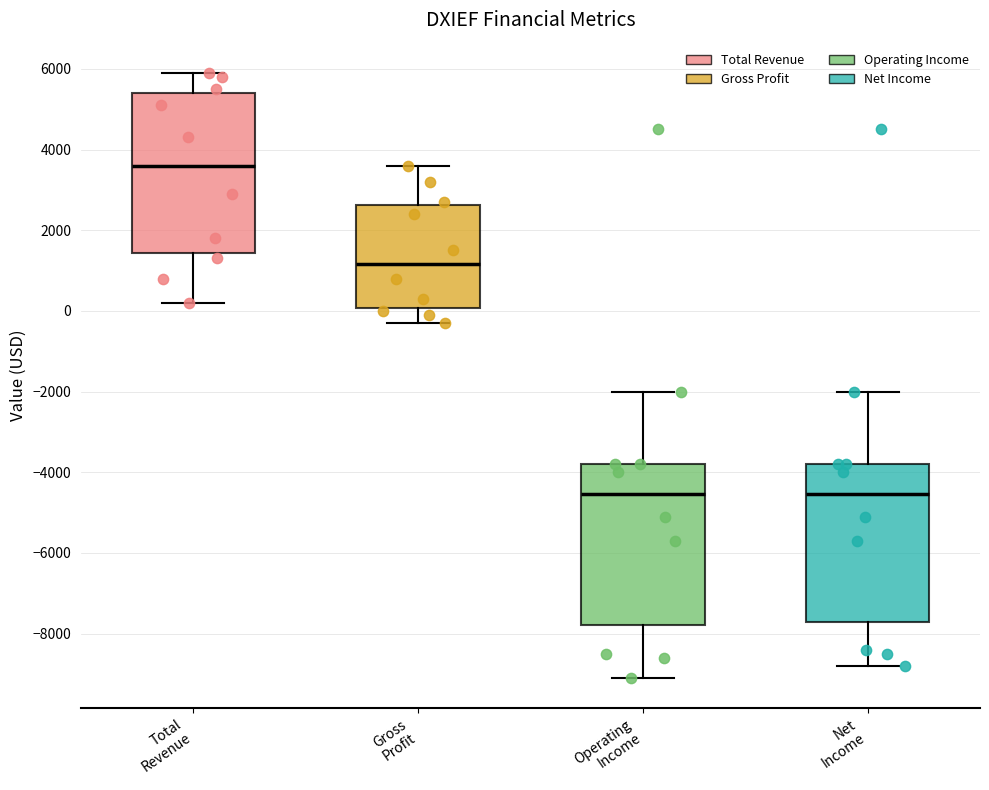

Reading left to right, read every box against the y-axis: the position of its median line, the range the box covers, and the ends of its whiskers. The values are not printed on the chart, so give them approximately, as read against the axis.

Total Revenue: median 3600, box 1400 to 5400, whiskers 200 to 6000
Gross Profit: median 1200, box 0 to 2600, whiskers -200 to 3600
Operating Income: median -4600, box -7800 to -3800, whiskers -9000 to -2000
Net Income: median -4600, box -7800 to -3800, whiskers -8800 to -2000